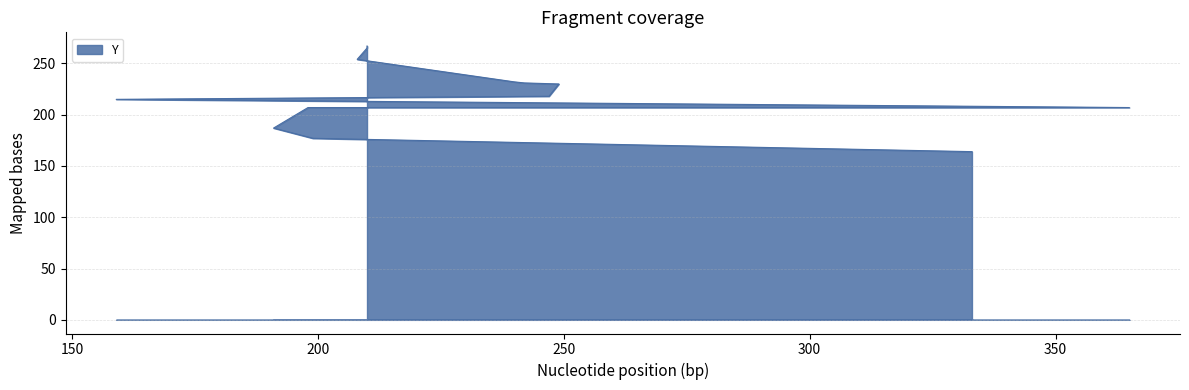

What is the label of the 12th point from the left?

210